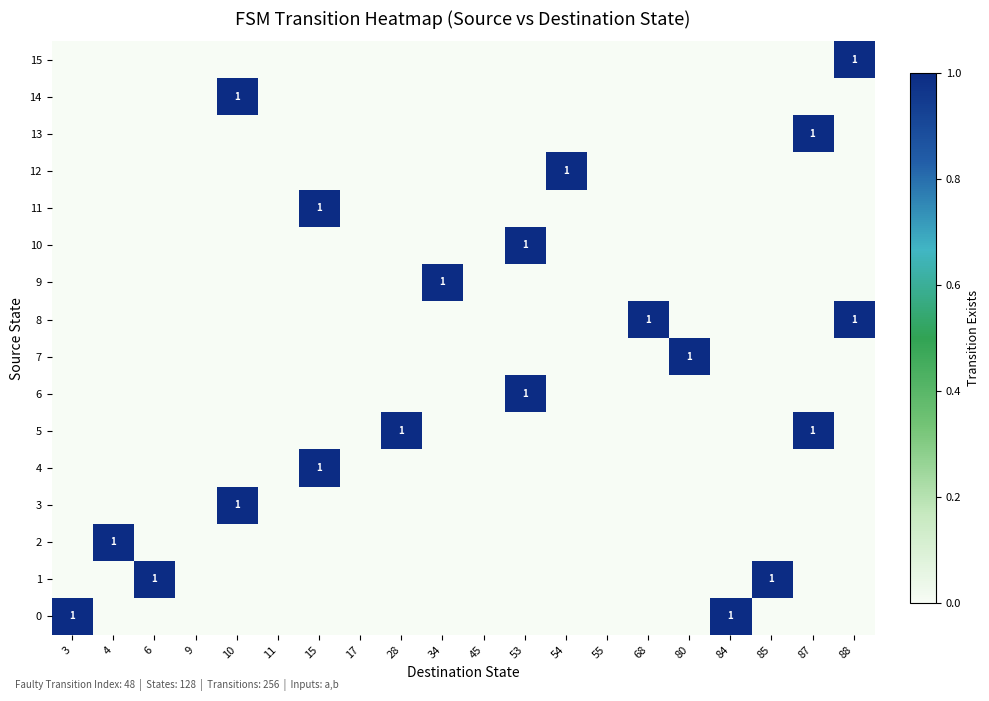

Rank the categories by 11 value from lowest to highest.

3, 4, 6, 9, 10, 11, 17, 28, 34, 45, 53, 54, 55, 68, 80, 84, 85, 87, 88, 15